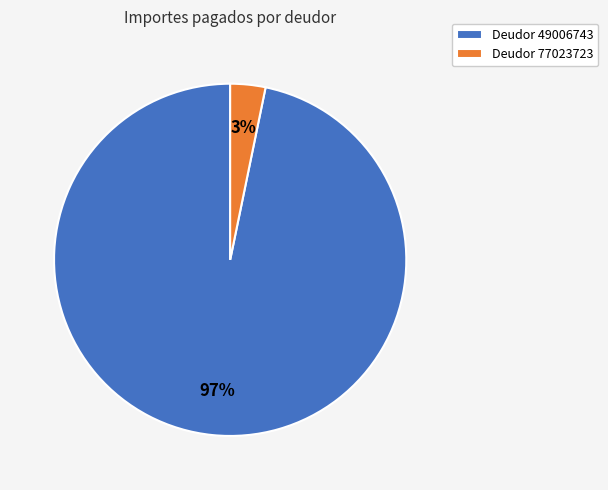

Does Deudor 77023723 represent more than half of the total?

No